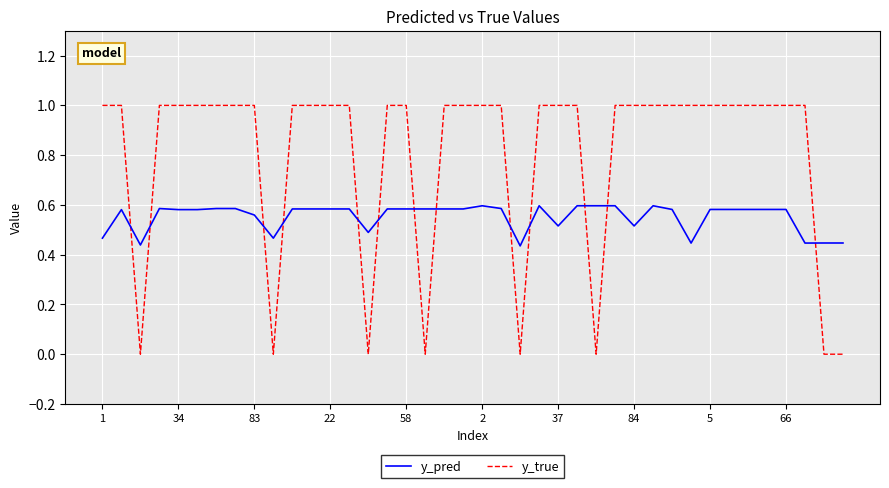

List the series in order of their peak value, lowest first.

y_pred, y_true